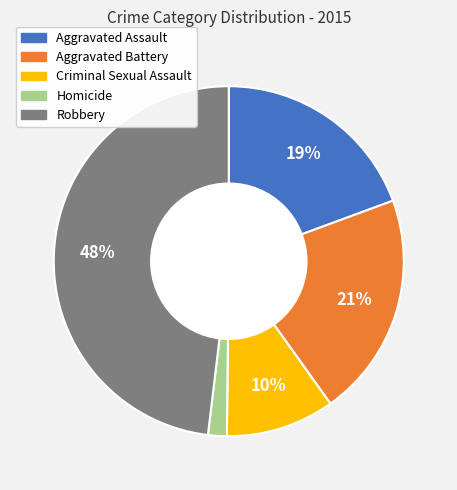

Does Aggravated Assault account for over 50% of the chart?

No